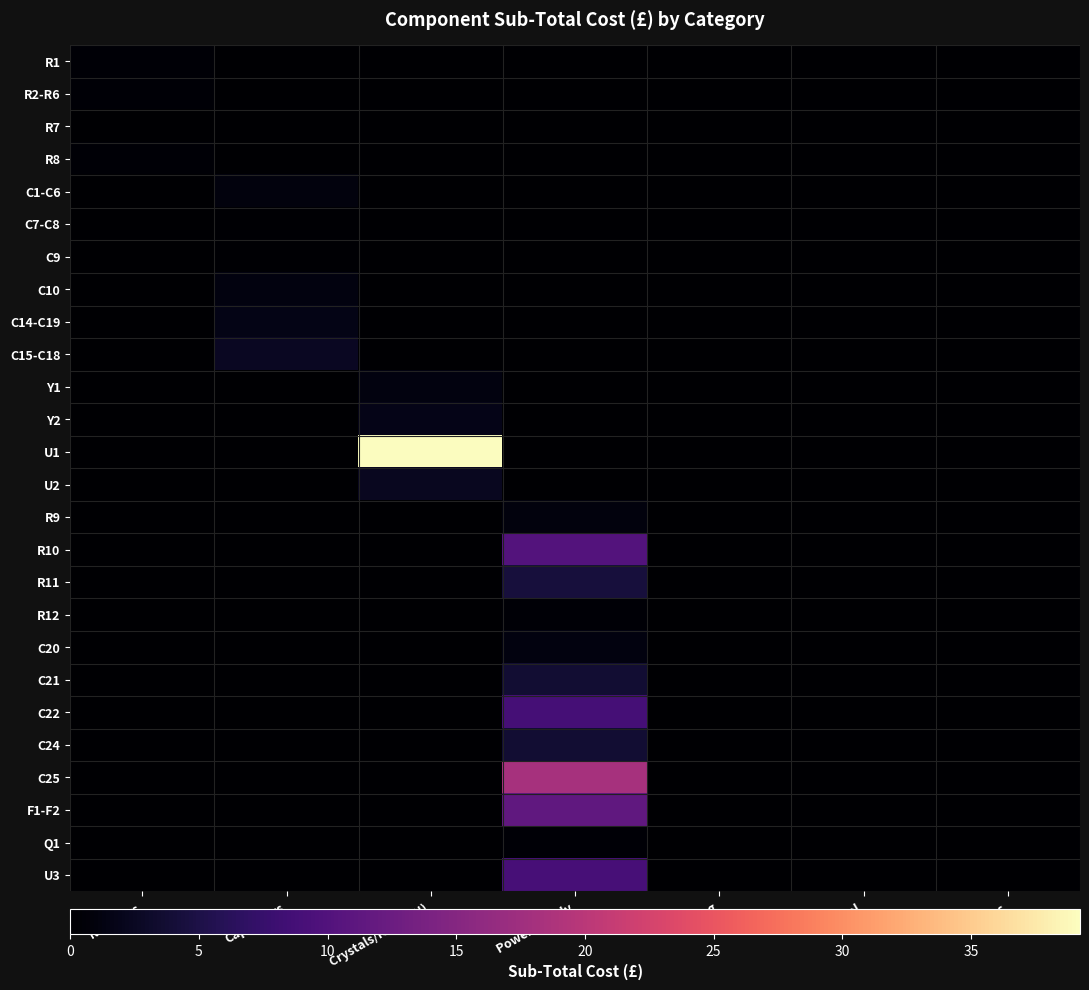

Which label corresponds to the smallest value in the chart?

Capacitors